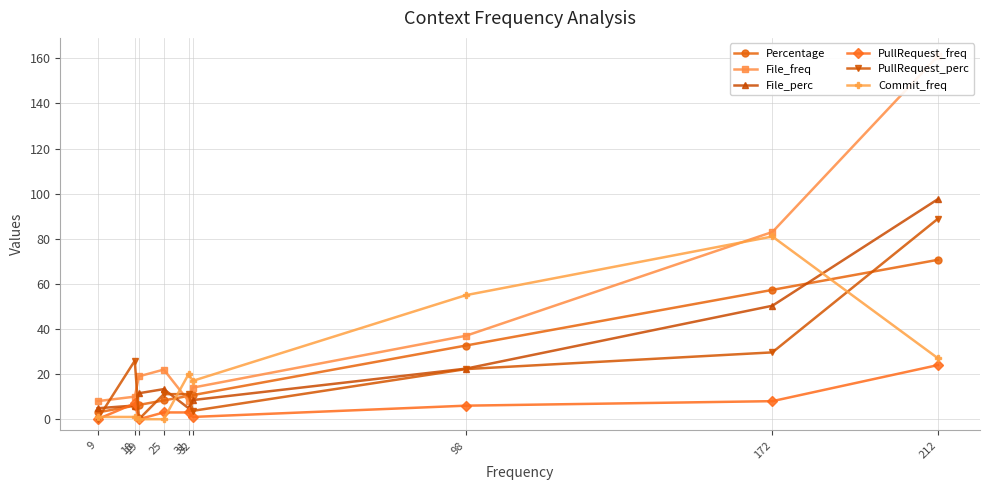

What is the difference between the second highest and second lowest values in the Commit_freq series?

55.0